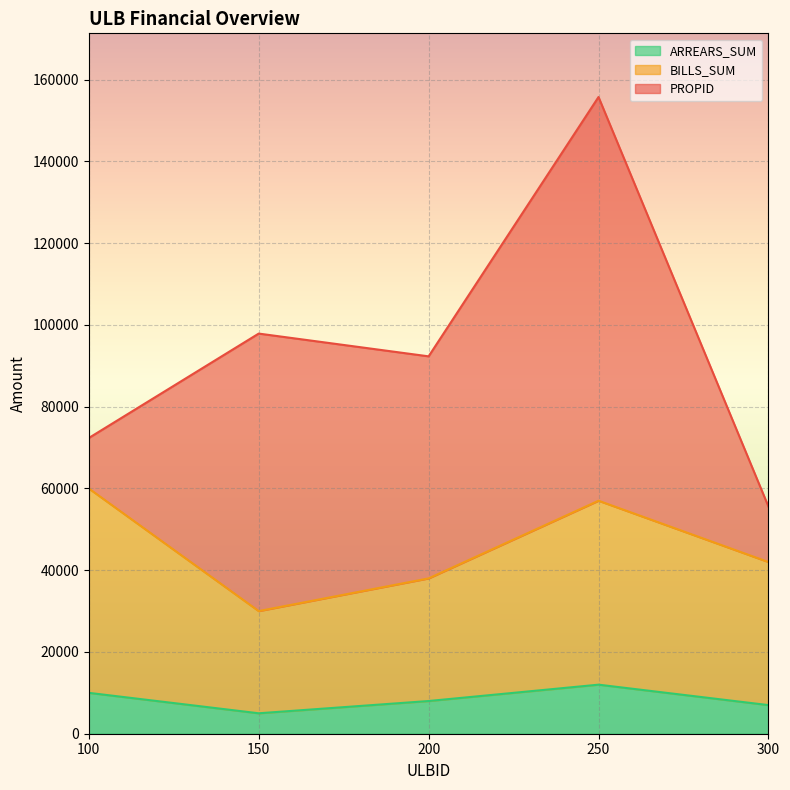

The value of BILLS_SUM at 150 is 30000. True or false?

True